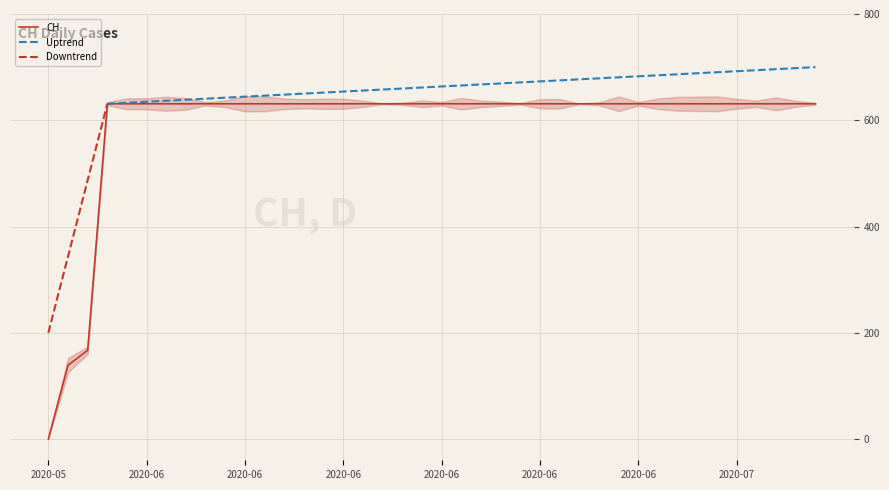

Rank the categories by value from highest to lowest.

2020-06-03, 2020-06-04, 2020-06-05, 2020-06-06, 2020-06-07, 2020-06-08, 2020-06-09, 2020-06-10, 2020-06-11, 2020-06-12, 2020-06-13, 2020-06-14, 2020-06-15, 2020-06-16, 2020-06-17, 2020-06-18, 2020-06-19, 2020-06-20, 2020-06-21, 2020-06-22, 2020-06-23, 2020-06-24, 2020-06-25, 2020-06-26, 2020-06-27, 2020-06-28, 2020-06-29, 2020-06-30, 2020-07-01, 2020-07-02, 2020-07-03, 2020-07-04, 2020-07-05, 2020-07-06, 2020-07-07, 2020-07-08, 2020-07-09, 2020-06-02, 2020-06-01, 2020-05-31